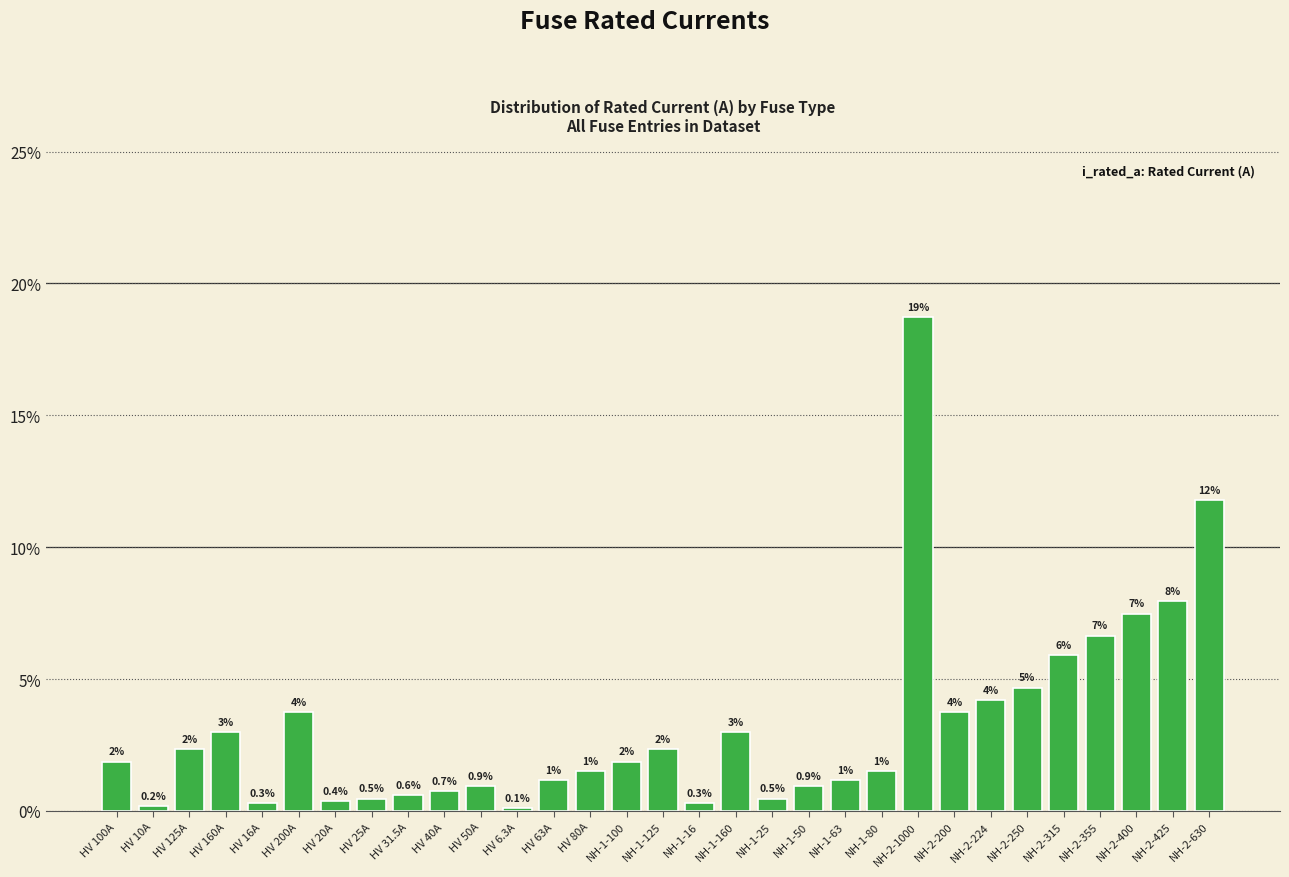

What is the difference between the values at NH-2-1000 and NH-1-80?

0.2